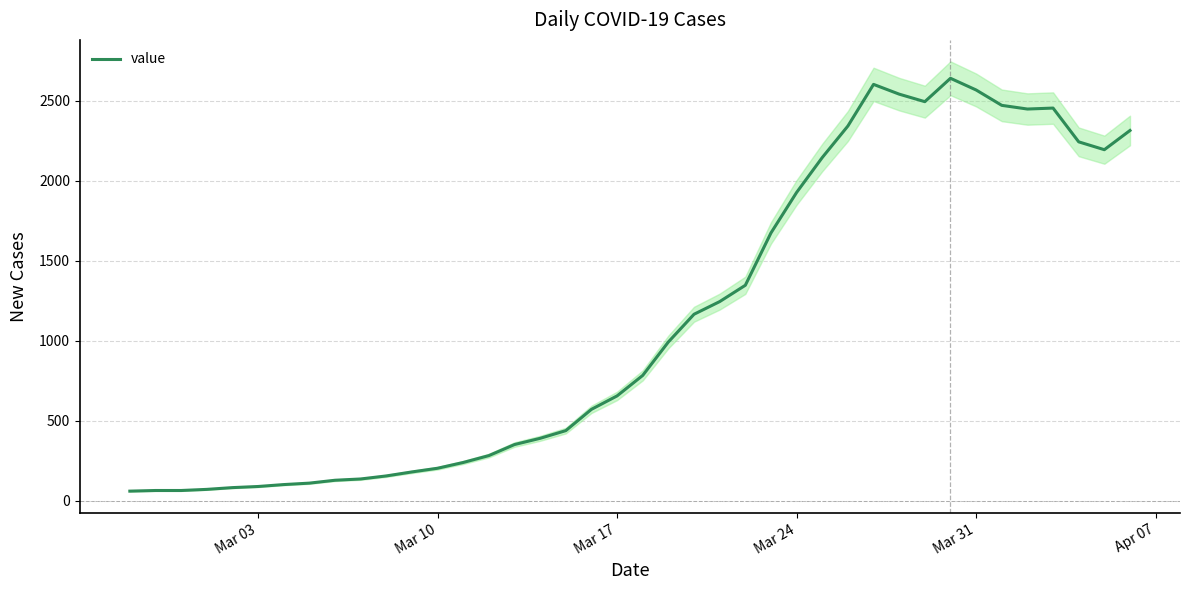

What is the average value?

1124